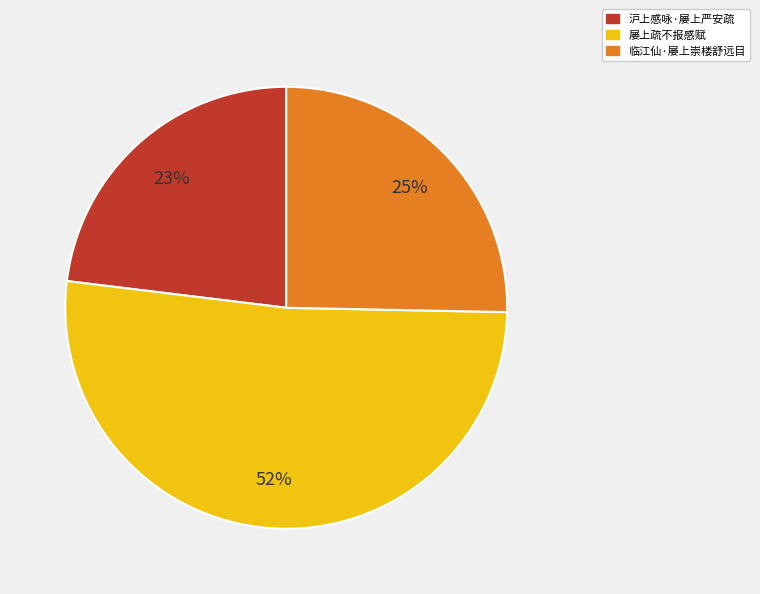

Is there a majority slice in this chart?

Yes